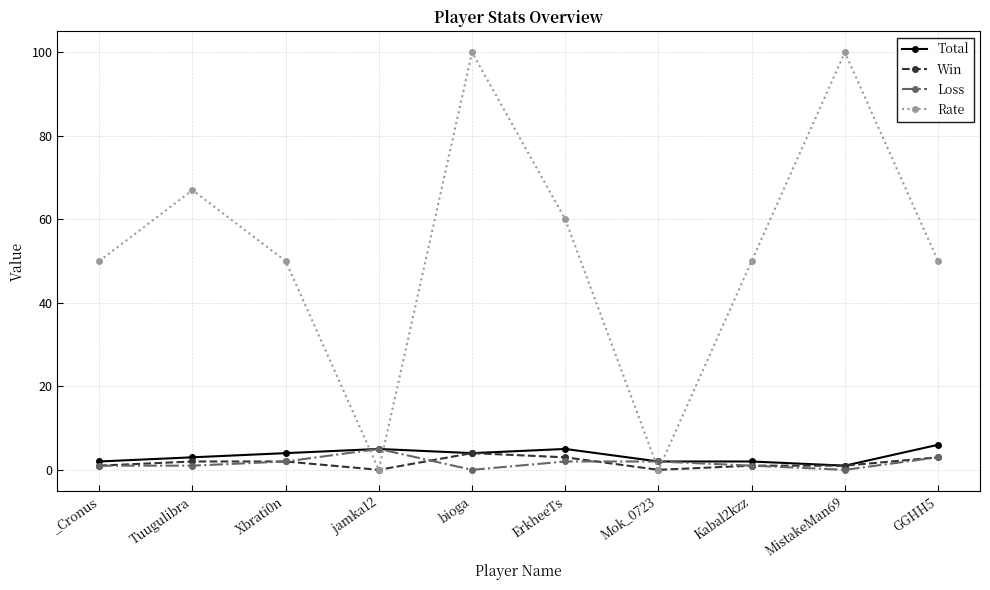

Count the number of categories in the chart.

10